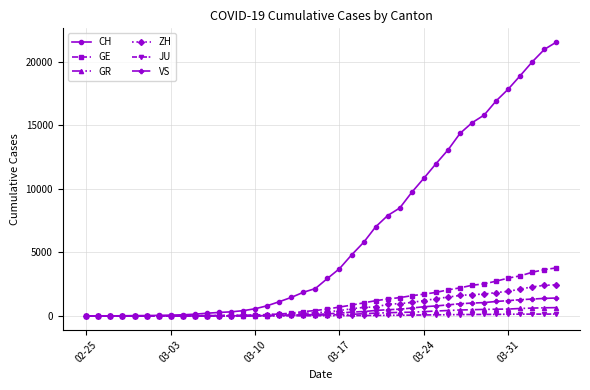

Which series has the largest range (max minus min)?

CH